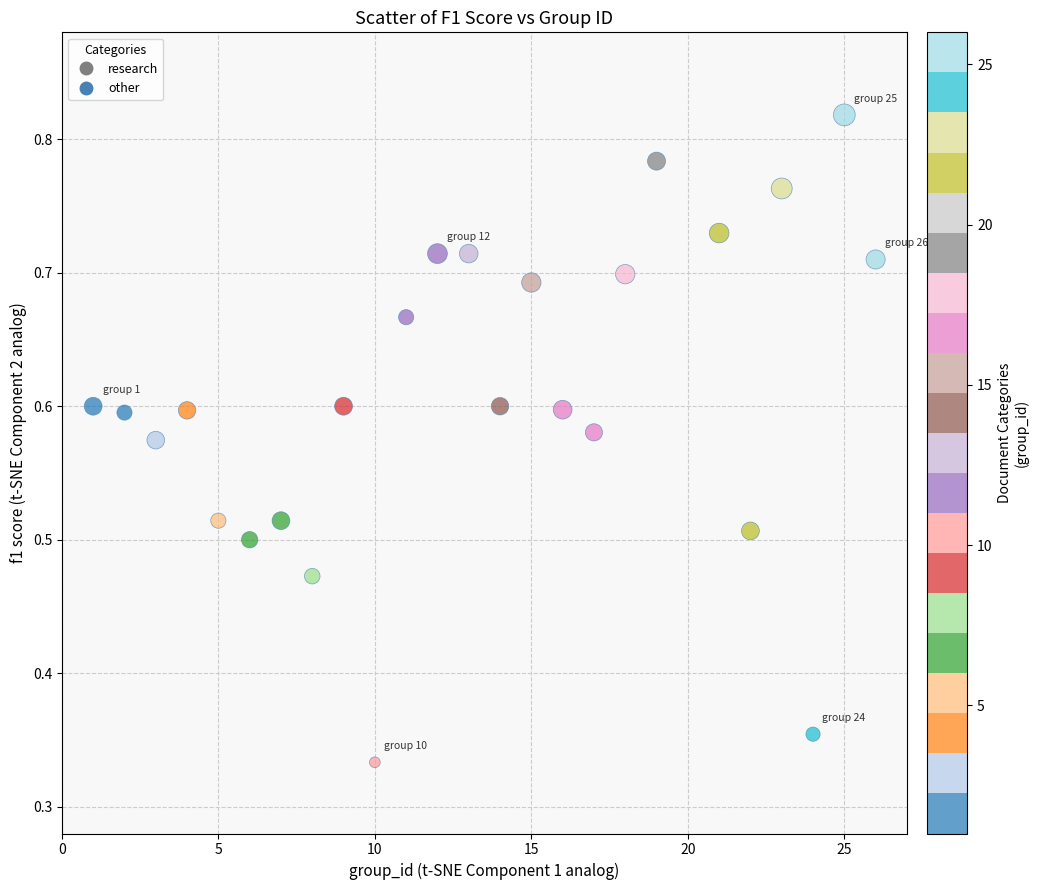

What is the range of X values (max minus min)?

25.0